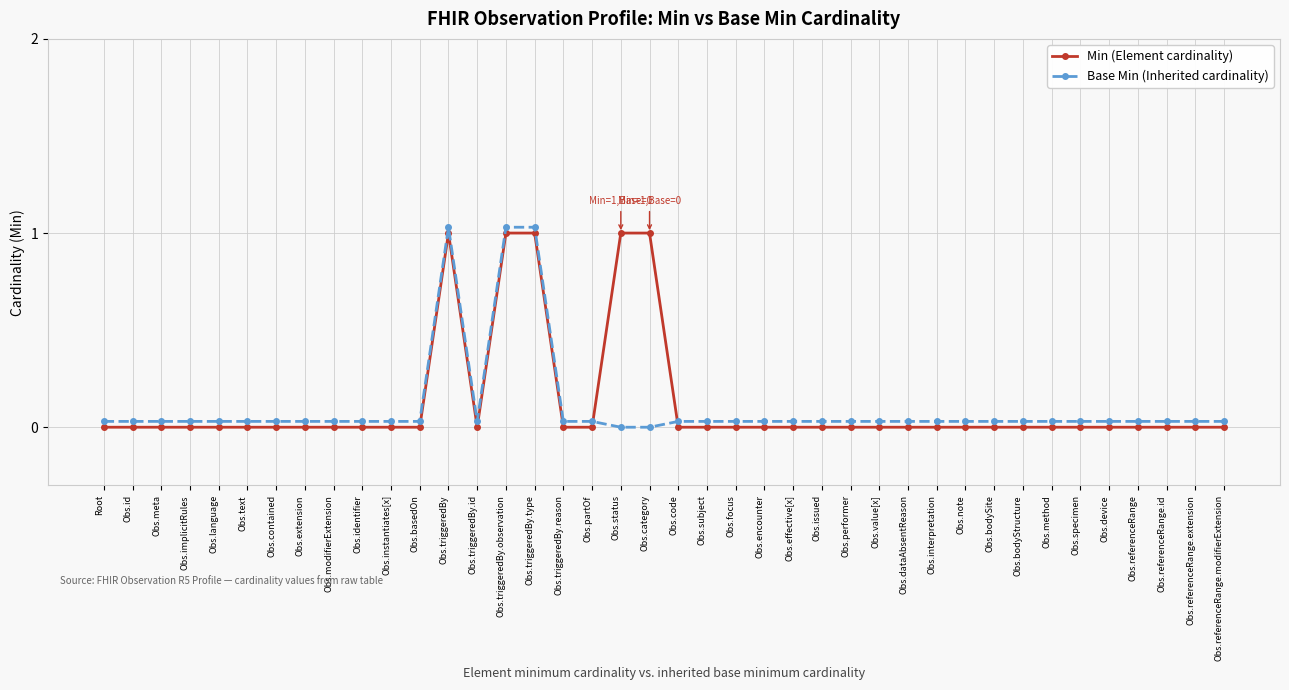

What is the value of the Min (Element cardinality) point at the 15th from the left?

1.0